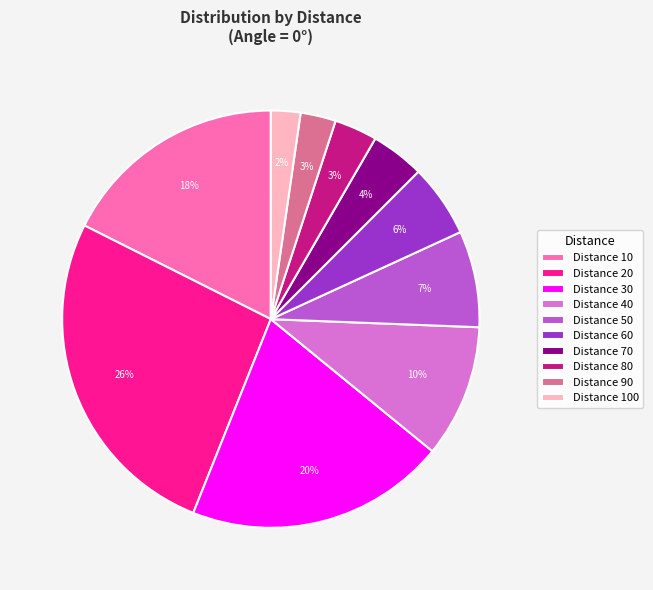

Is the sum of Distance 50 and Distance 70 greater than half?

No